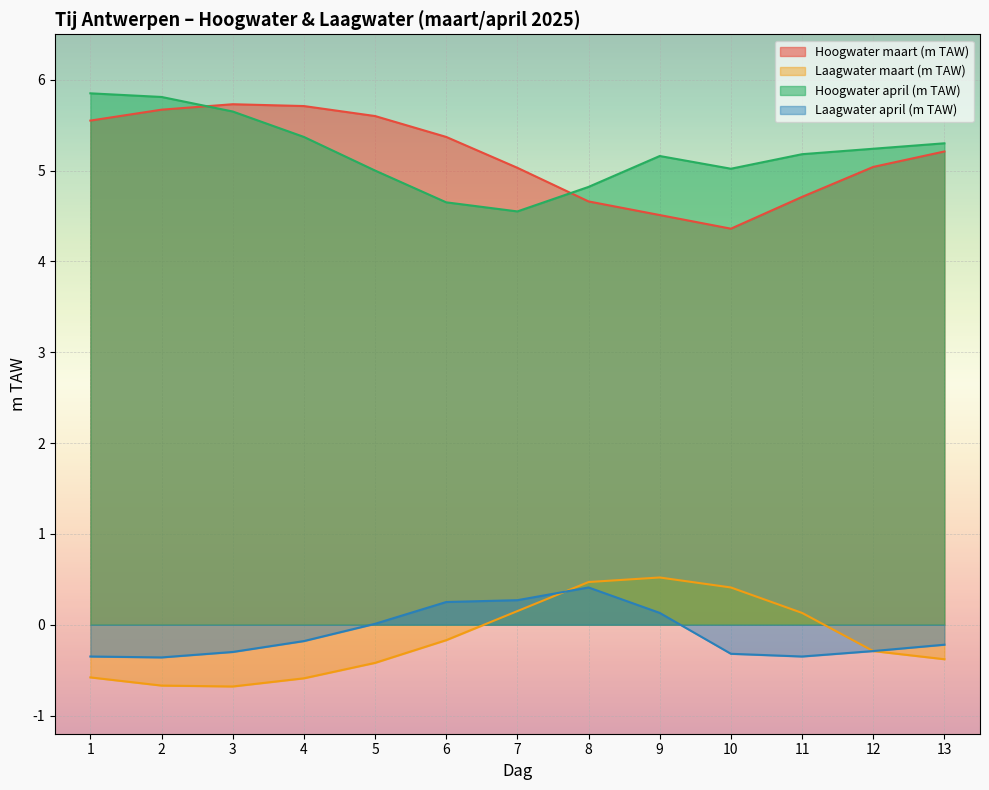

In Laagwater april (m TAW), how many points are higher than both neighbors (excluding endpoints)?

1